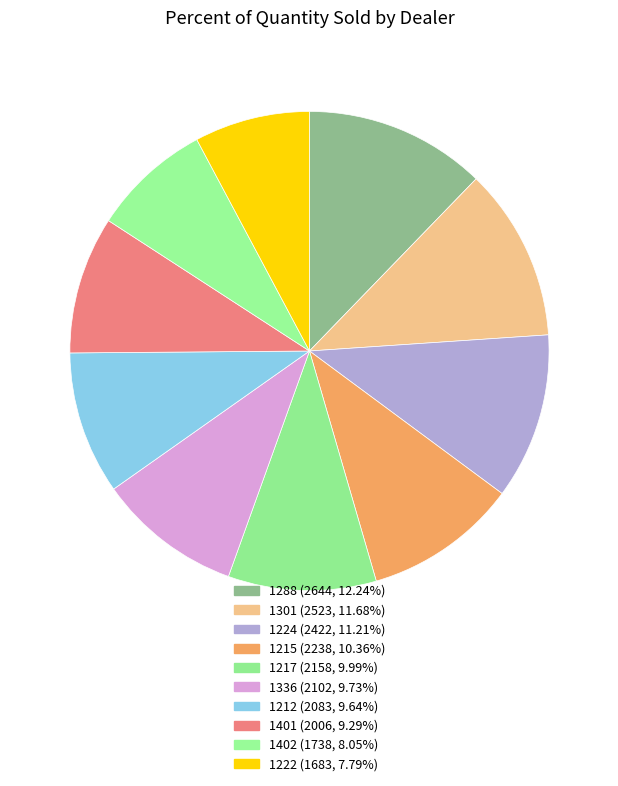

How many segments does this pie chart have?

10